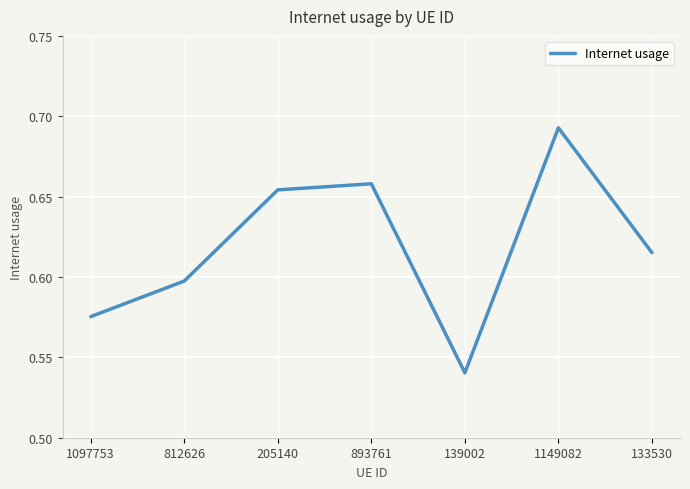

Where is the data nearest to the value 0?

139002